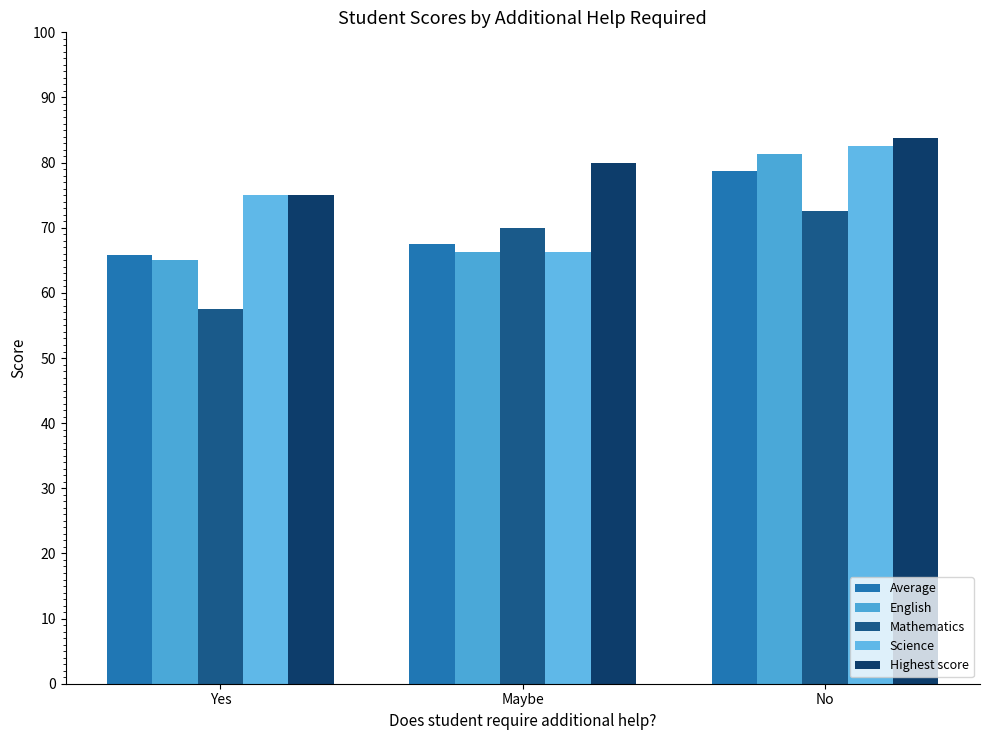

Reading right to left, transcribe all the data shown in this chart.

Average: 78.8	67.5	65.8
English: 81.2	66.2	65.0
Mathematics: 72.5	70.0	57.5
Science: 82.5	66.2	75.0
Highest score: 83.8	80.0	75.0